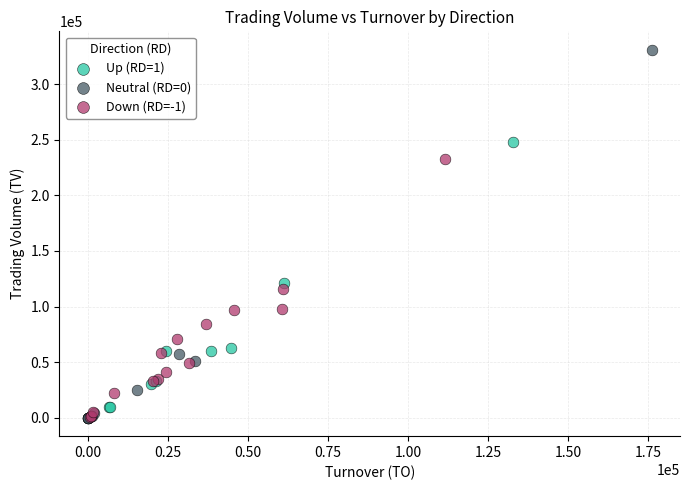

Which series contains the highest Y value?

Neutral (RD=0)